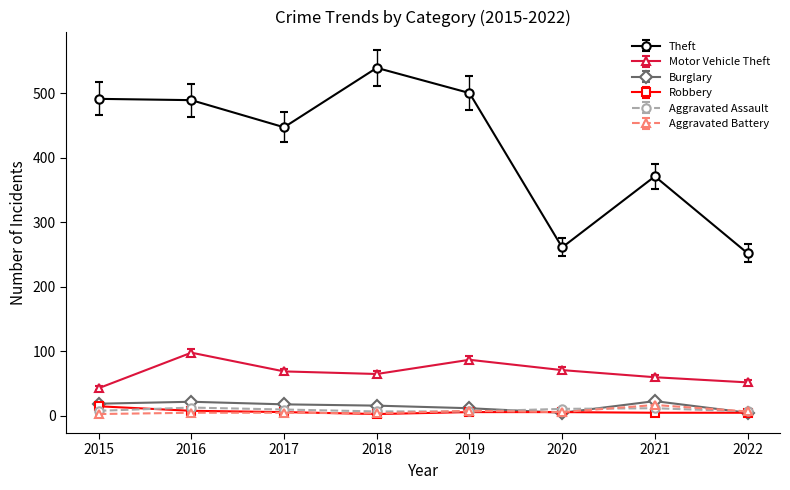

The Robbery series shows 6 at 2017. True or false?

True